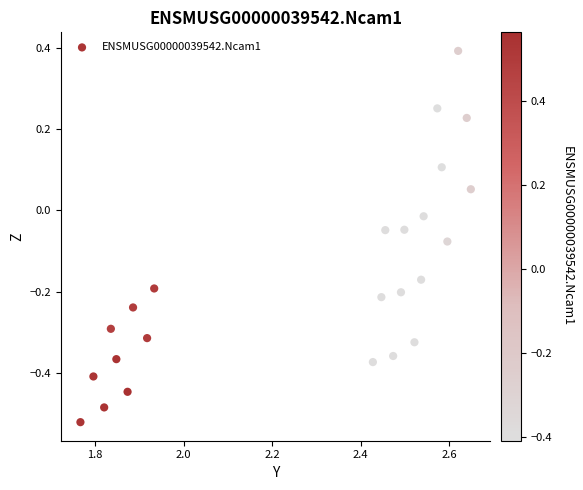

What is the range of Y values (max minus min)?

0.9